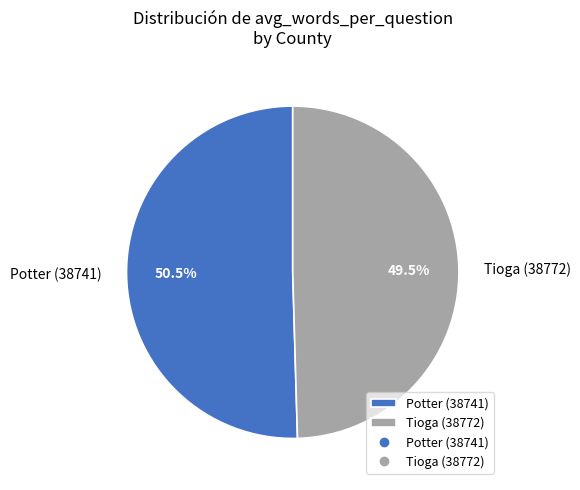

Is there any slice that represents more than half of the pie?

Yes